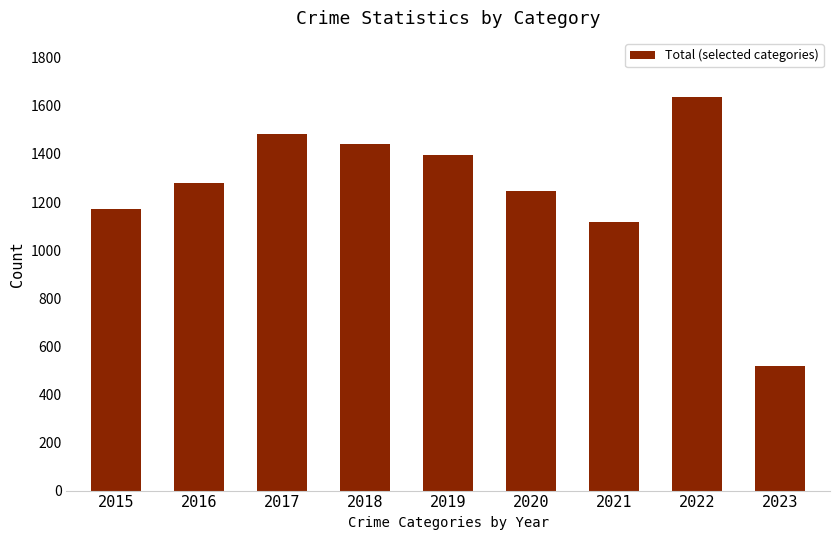

Reading left to right, list all the values displayed in this chart.

2015=1170	2016=1279	2017=1484	2018=1442	2019=1396	2020=1245	2021=1117	2022=1637	2023=517